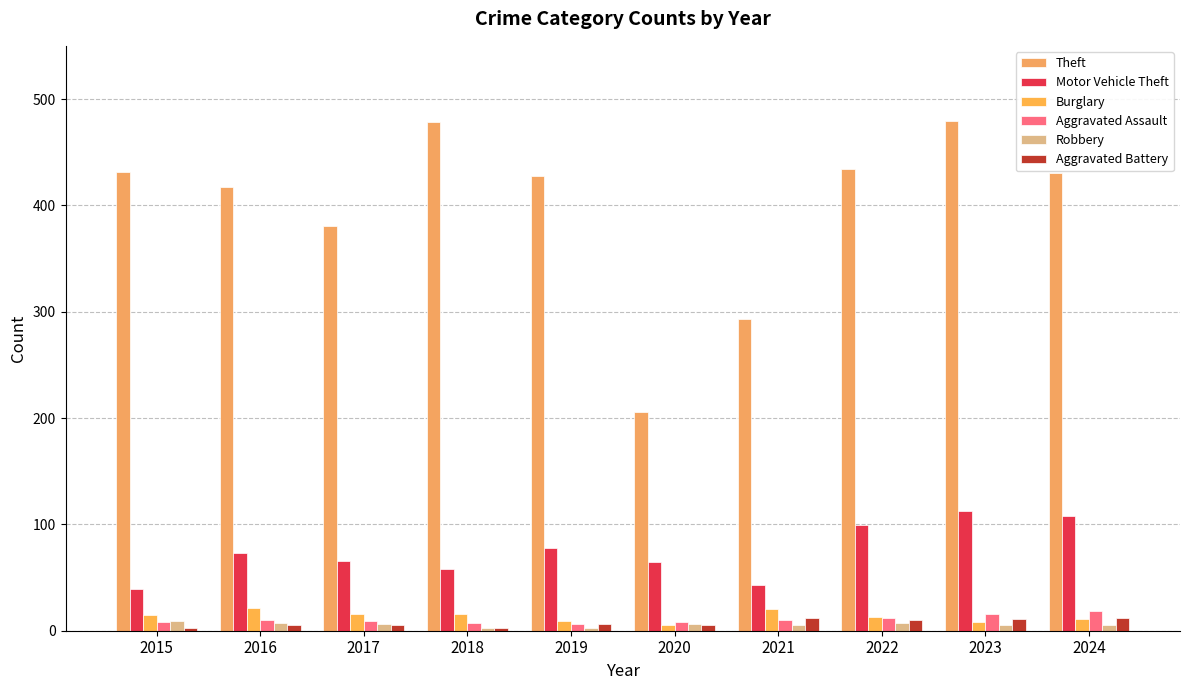

What is the maximum value shown in the chart?

479